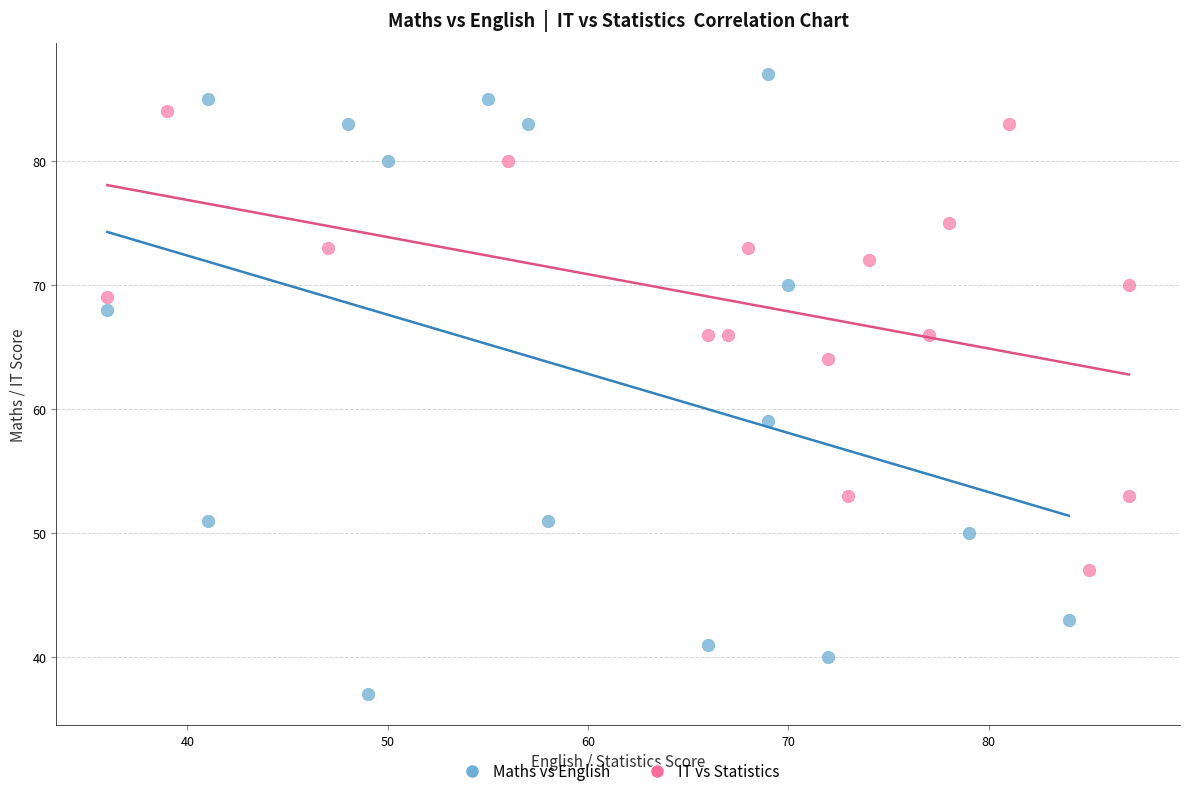

Which series has the widest spread of Y values?

Maths vs English